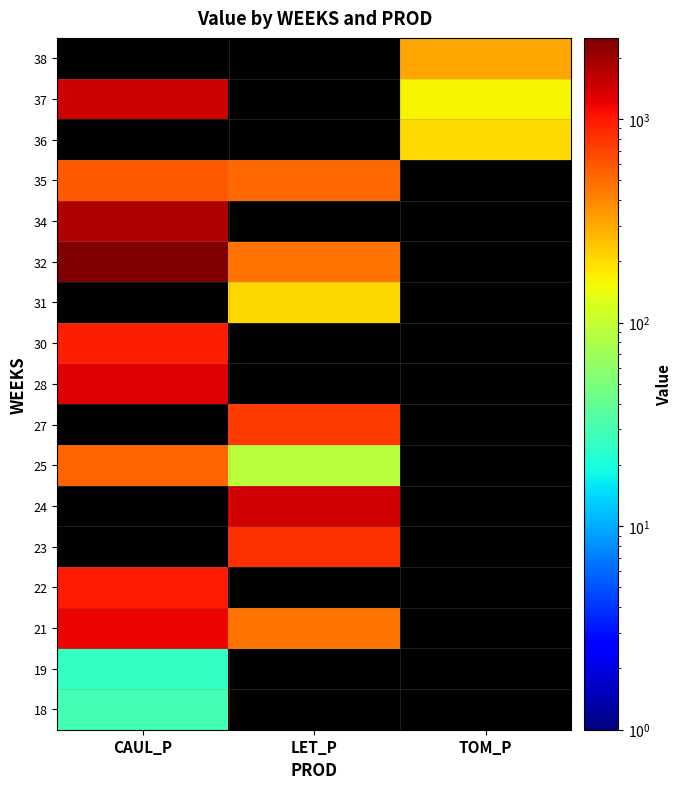

At which label is 21 closest to 834?

LET_P